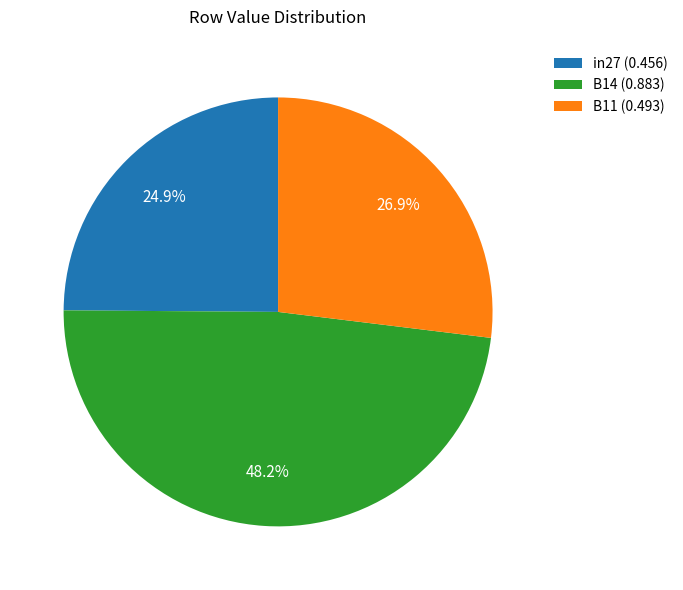

Rank the categories by value from lowest to highest.

in27, B11, B14